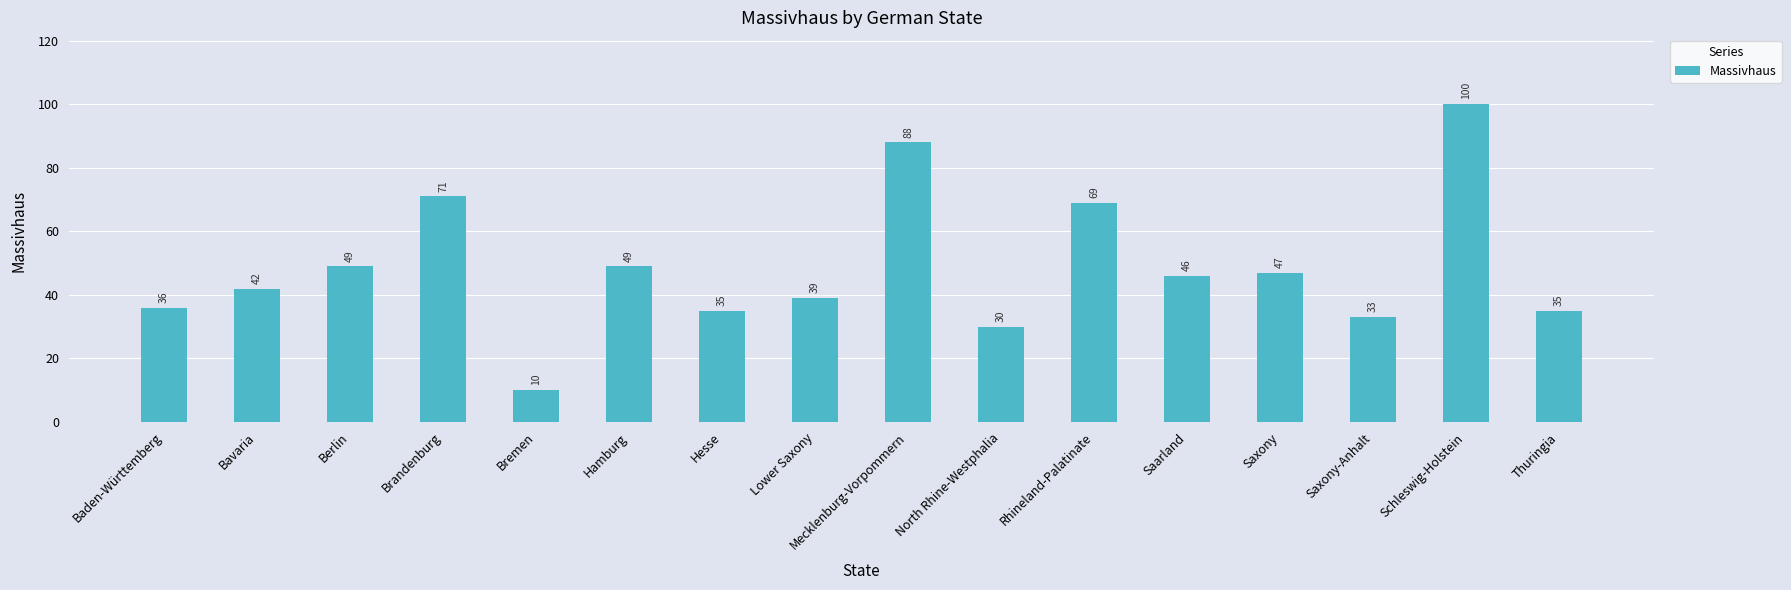

What is the greatest value displayed?

100